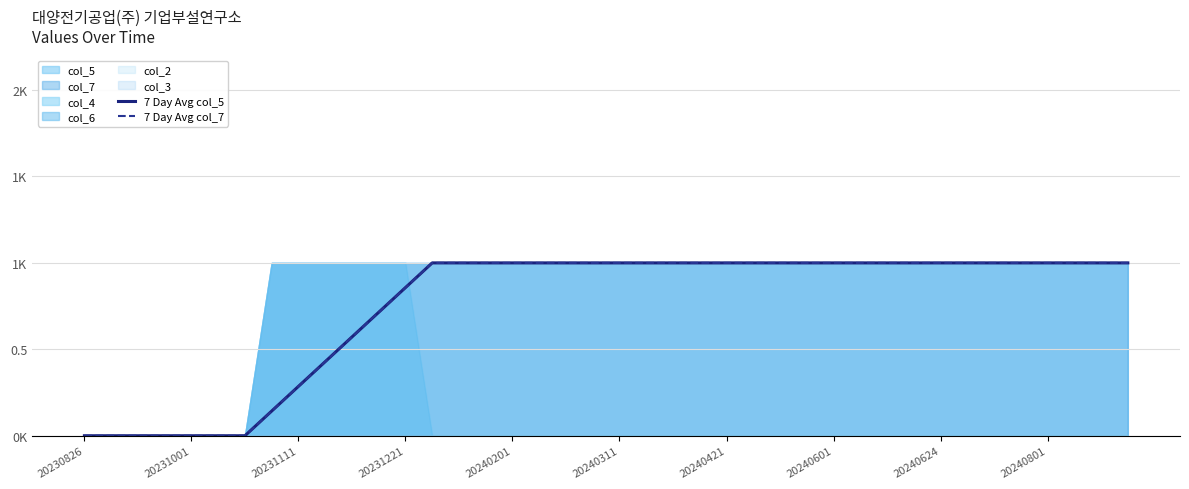

The value of 7 Day Avg col_5 at 17 is 1.8. True or false?

False